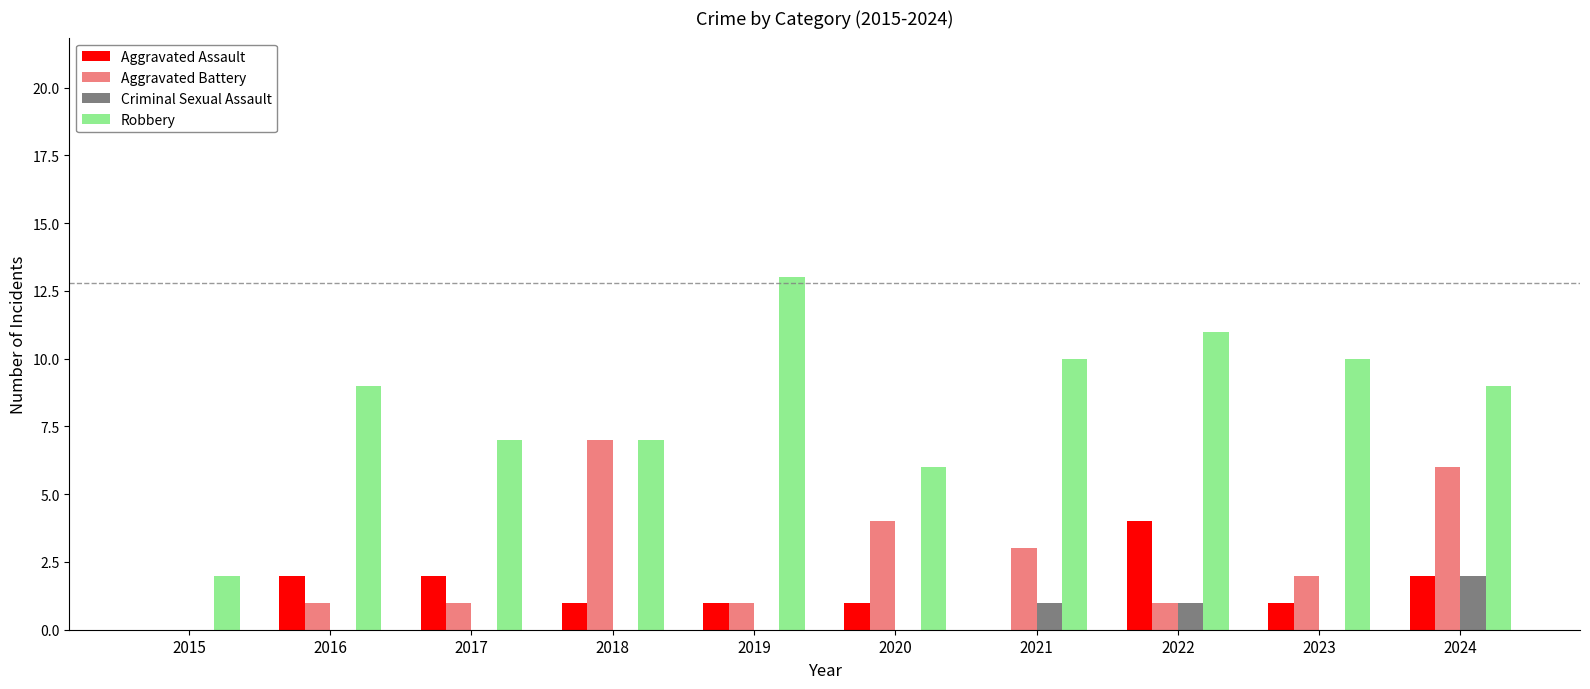

Which series has the largest range (max minus min)?

Robbery